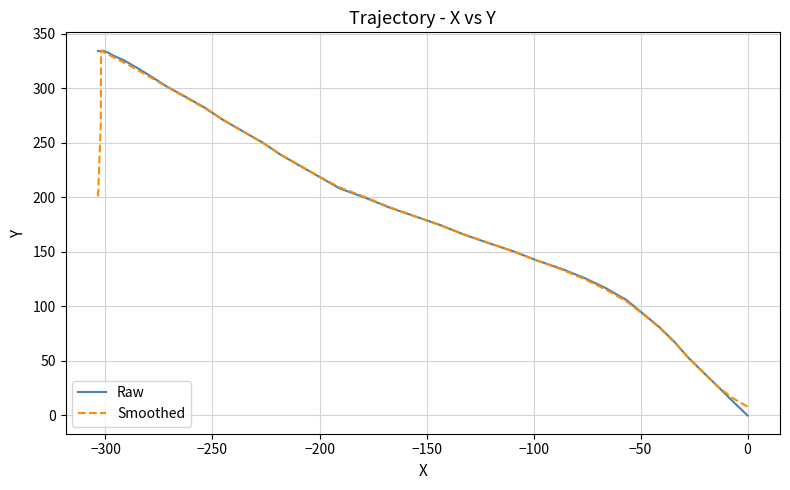

What is the difference between the second highest and second lowest values in the Smoothed series?

317.7